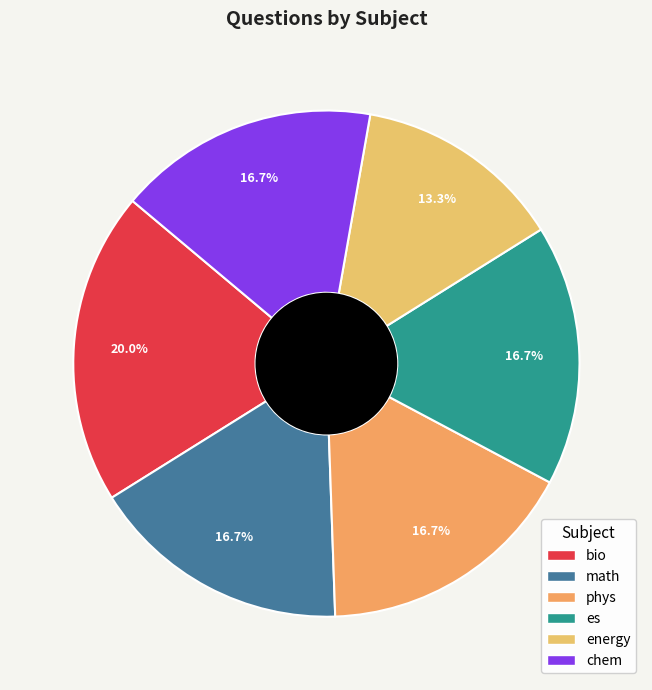

To the nearest percent, what portion does math represent?

17%